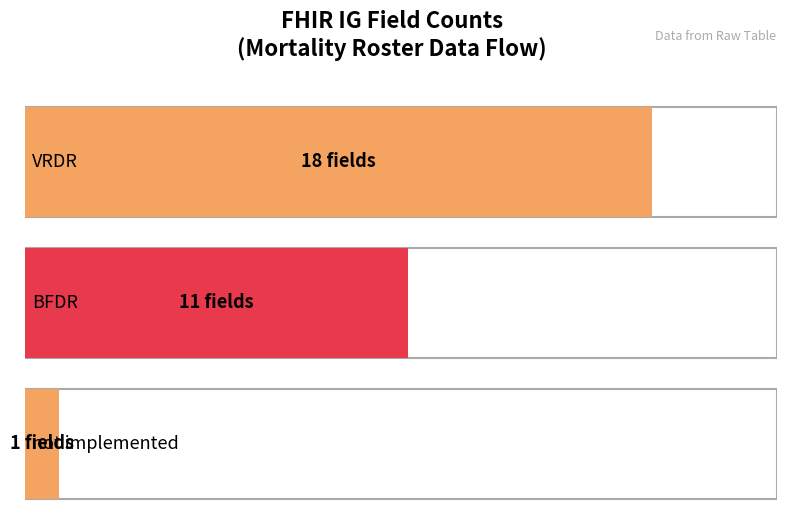

How many data points are above 16?

1